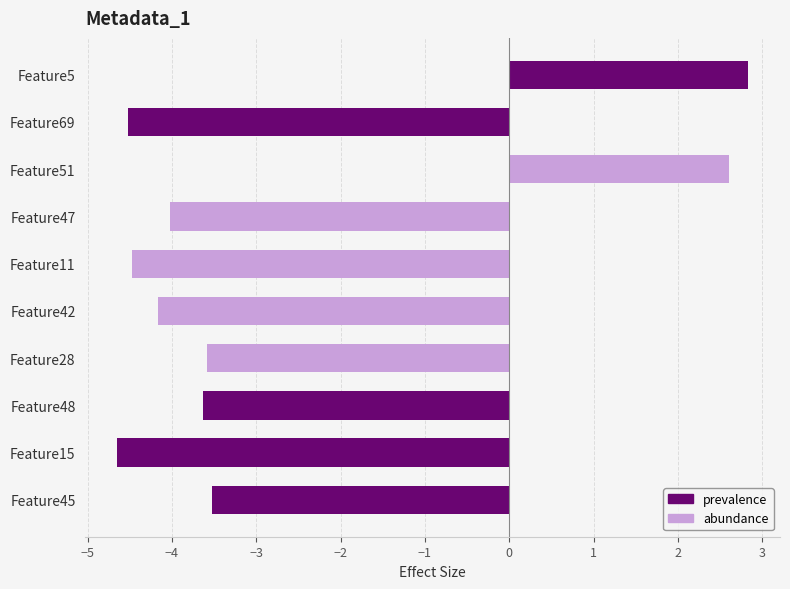

What is the change in value from Feature5 to Feature48?

-6.5